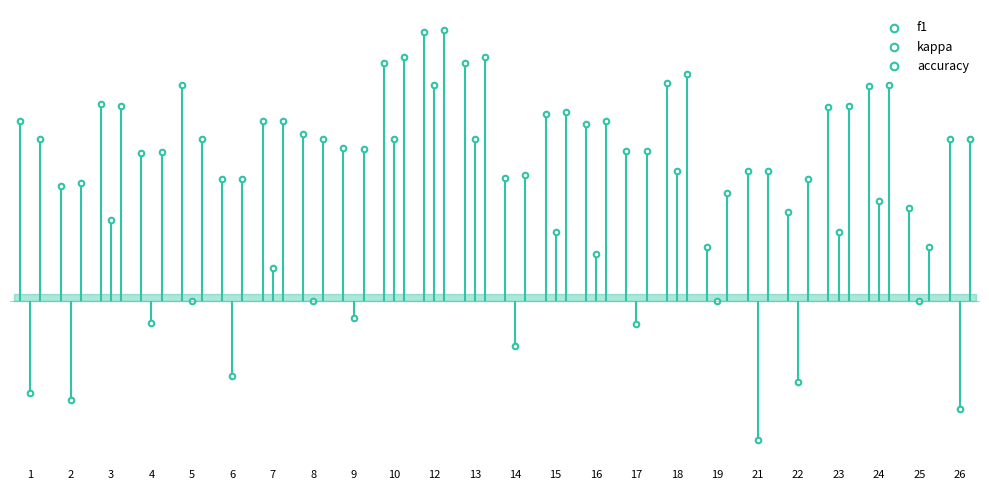

Which series reaches the maximum Y coordinate?

accuracy